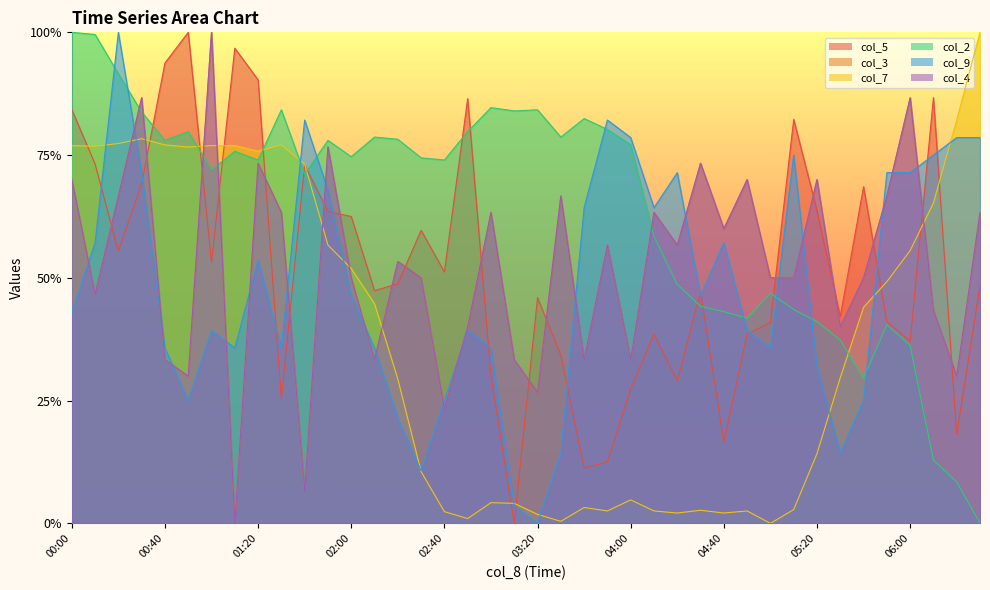

How many values in col_4 are above zero?

39